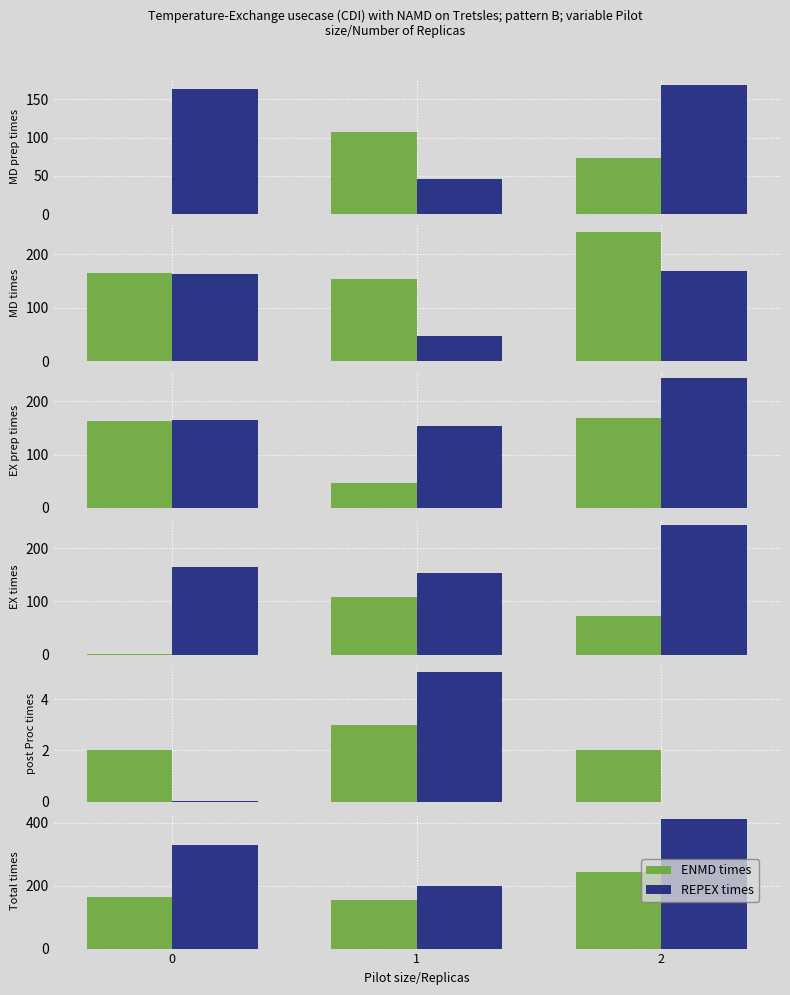

What is the value of the ENMD times bar at the 1st from the left?

164.4